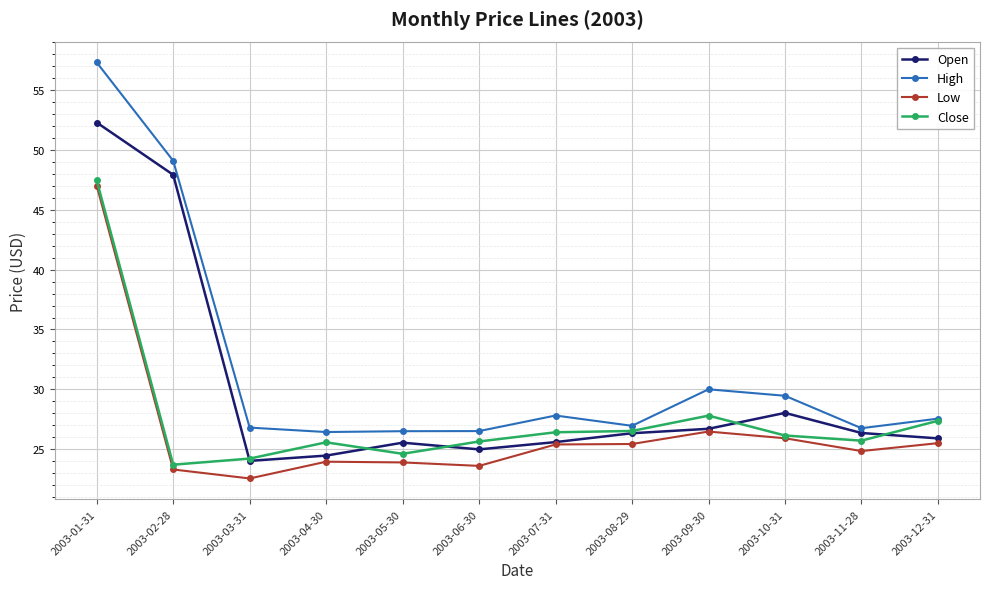

How many distinct data groups are displayed?

4